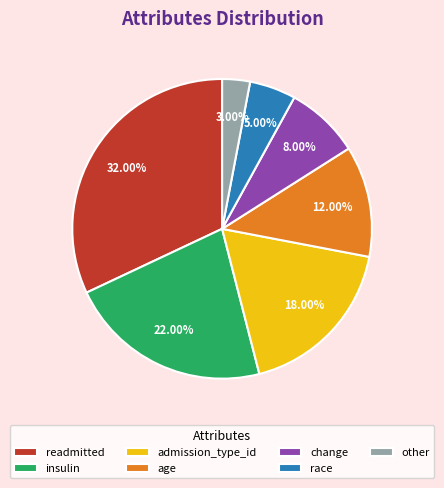

To the nearest percent, what is the difference between the largest and smallest slice percentages?

29%